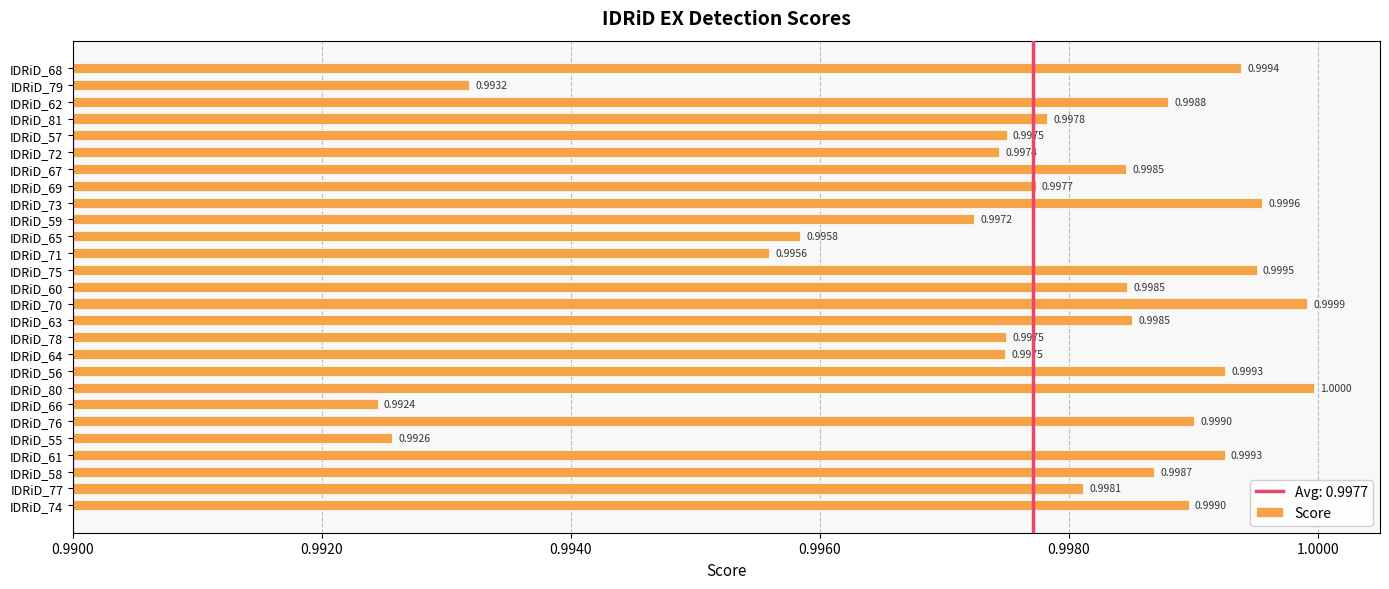

Which has a higher value, IDRiD_62 or IDRiD_81?

IDRiD_62